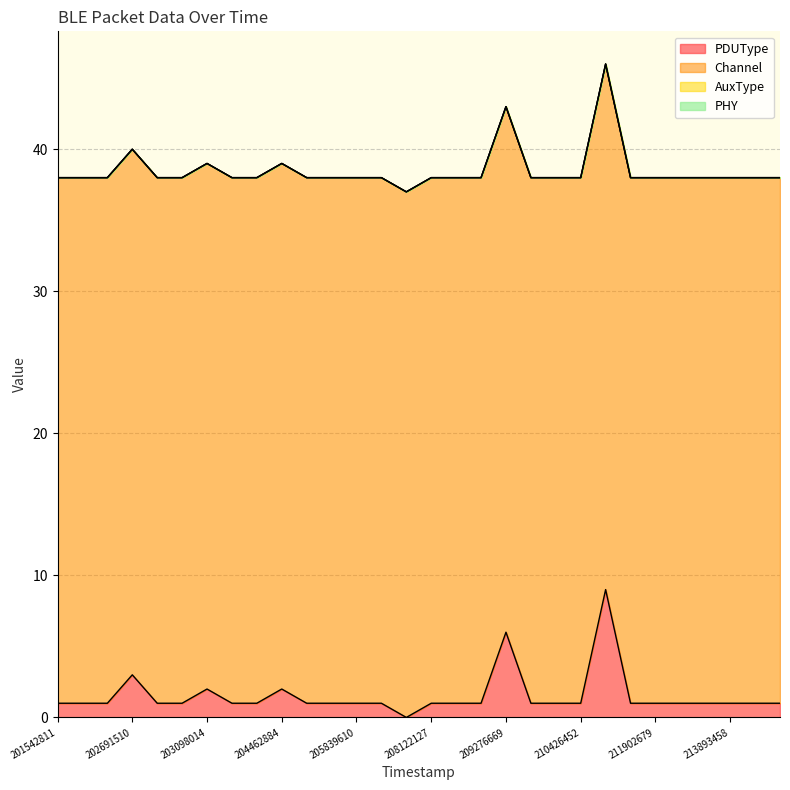

What is the value of the PDUType point at the 20th from the left?

1